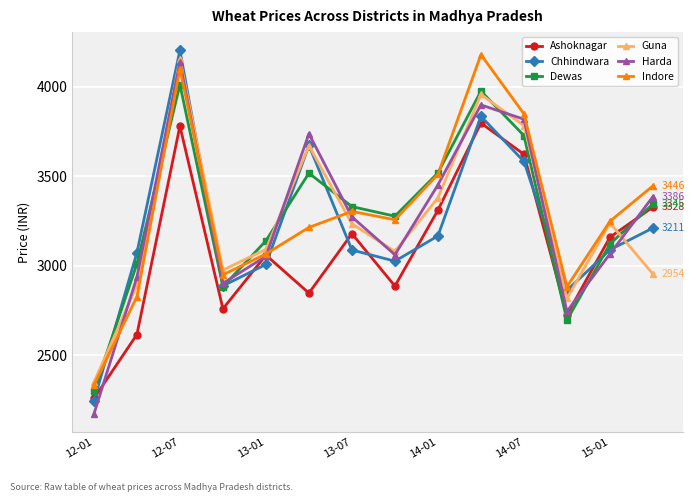

What is the value of the Guna point at the 7th from the left?

3234.2